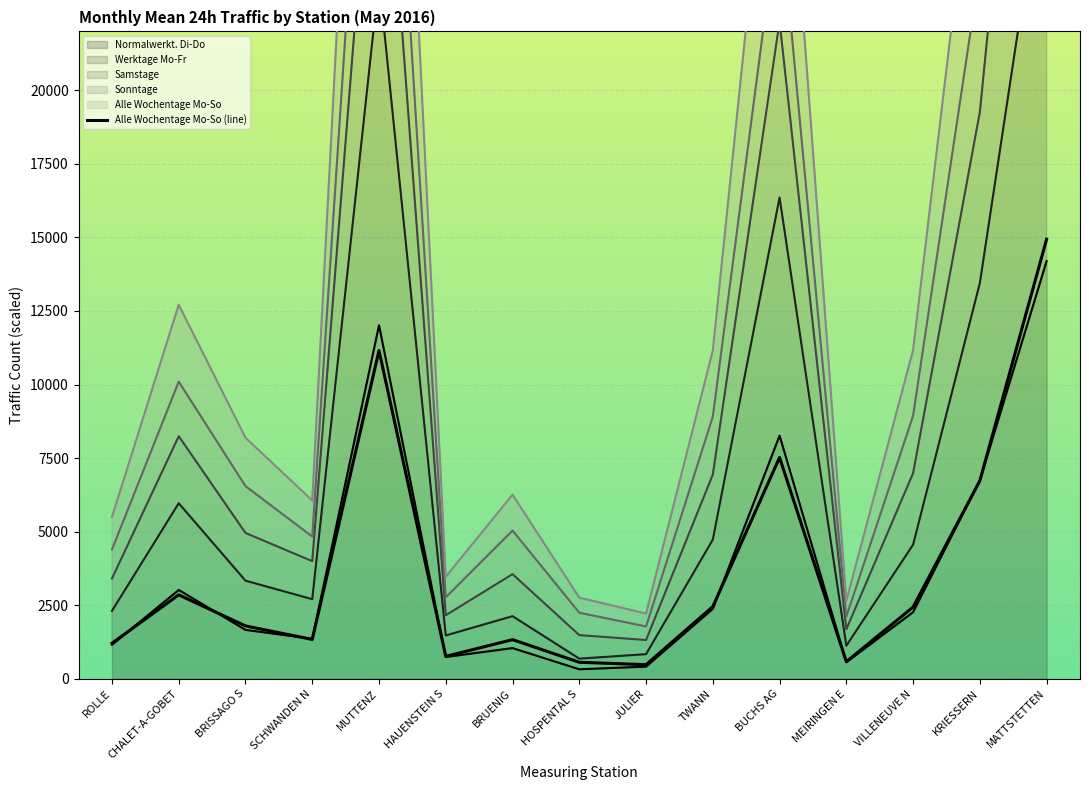

Count the number of data series in this chart.

5